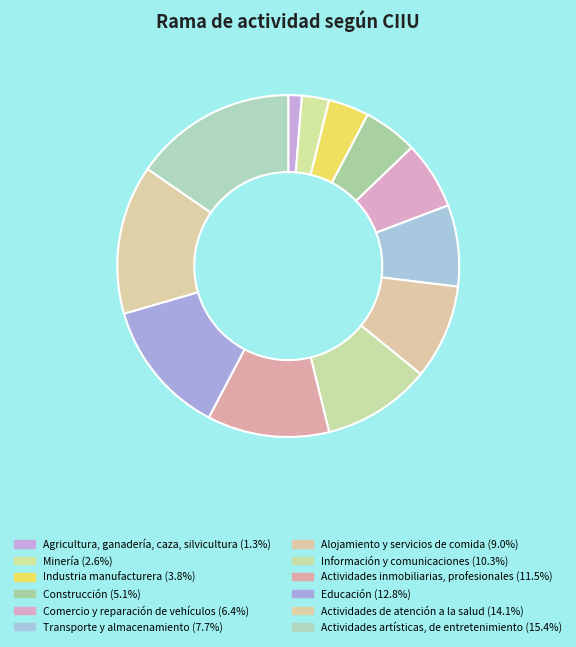

Count the number of slices in the pie.

12